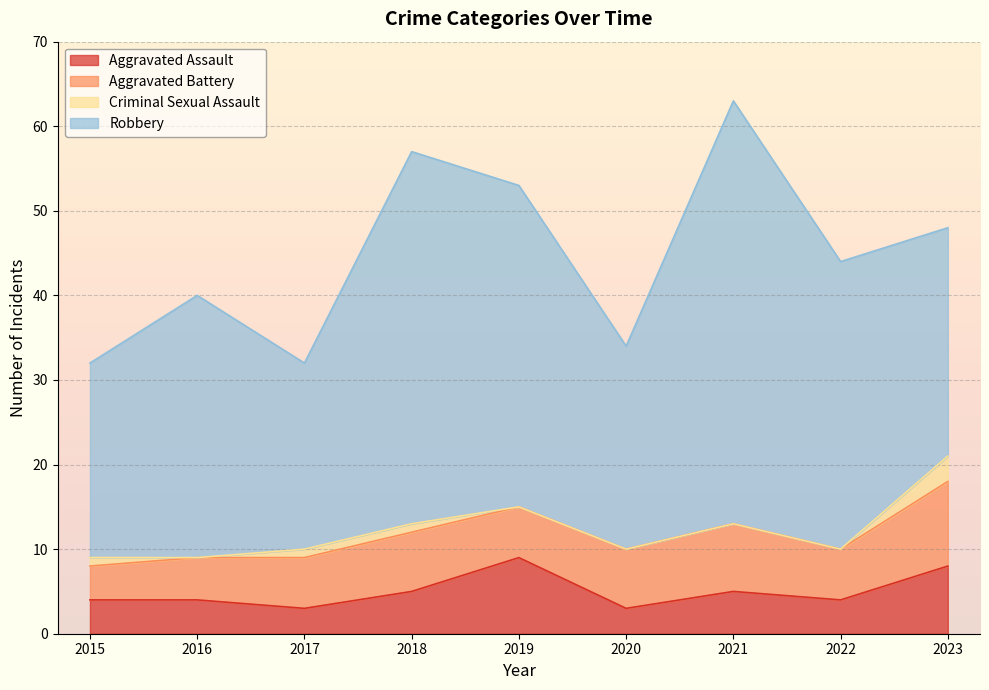

Is it true that Aggravated Battery equals 2 at 2022?

False